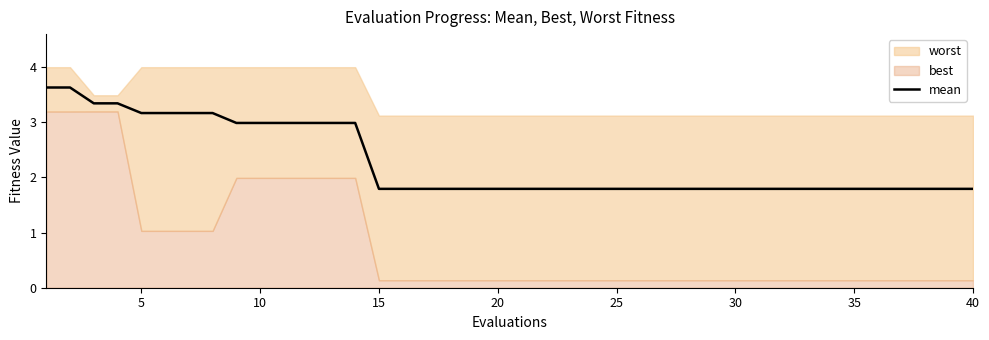

What is the lowest value of the mean series?

1.8